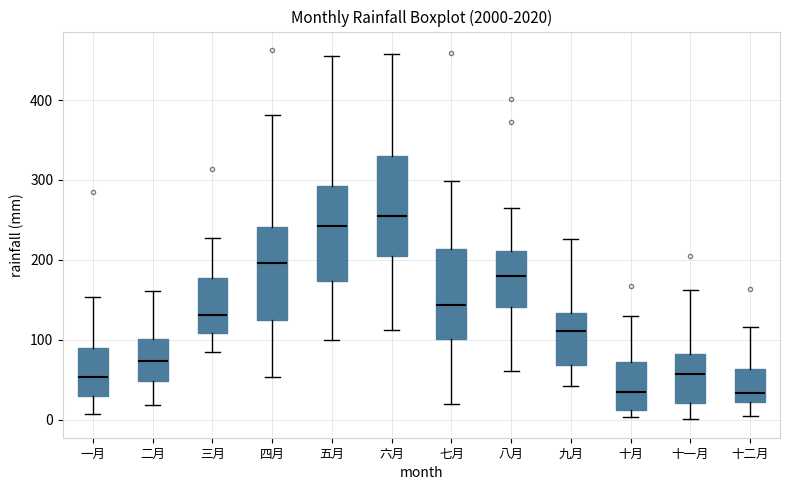

Where does the lower whisker of the box for 一月 end on the y-axis? The values are not printed on the chart, so give them approximately, as read against the axis.

10